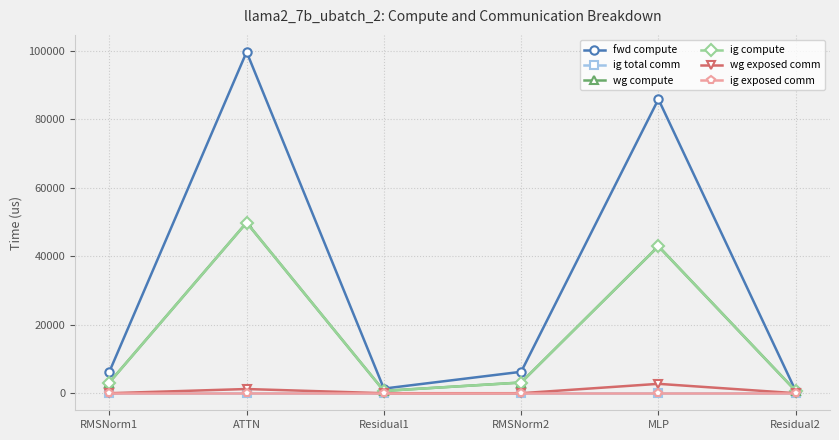

Does the chart have visible grid lines?

Yes